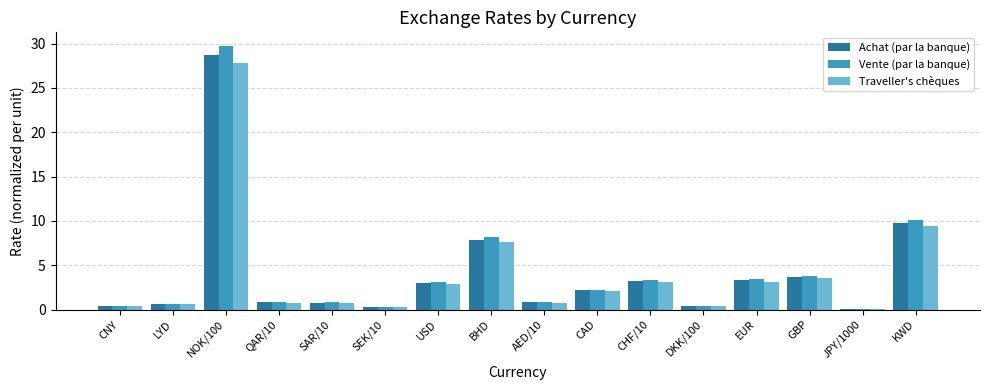

What is the sum of the Achat (par la banque) values at NOK/100 and QAR/10?

29.5